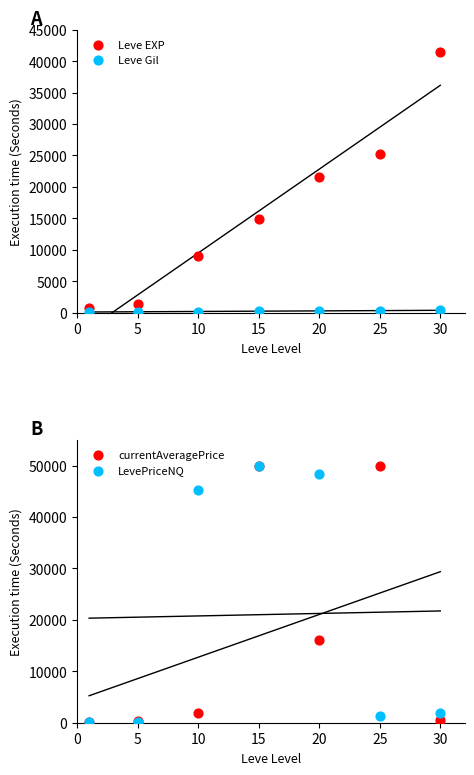

Which series reaches the maximum Y coordinate?

currentAveragePrice